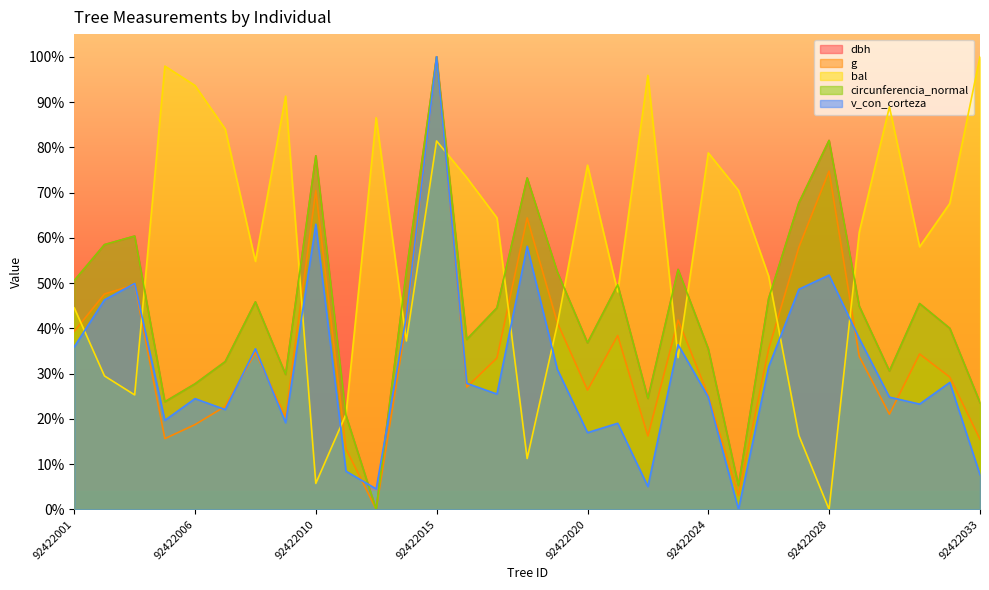

What are all the series names shown in the legend?

dbh, g, bal, circunferencia_normal, v_con_corteza